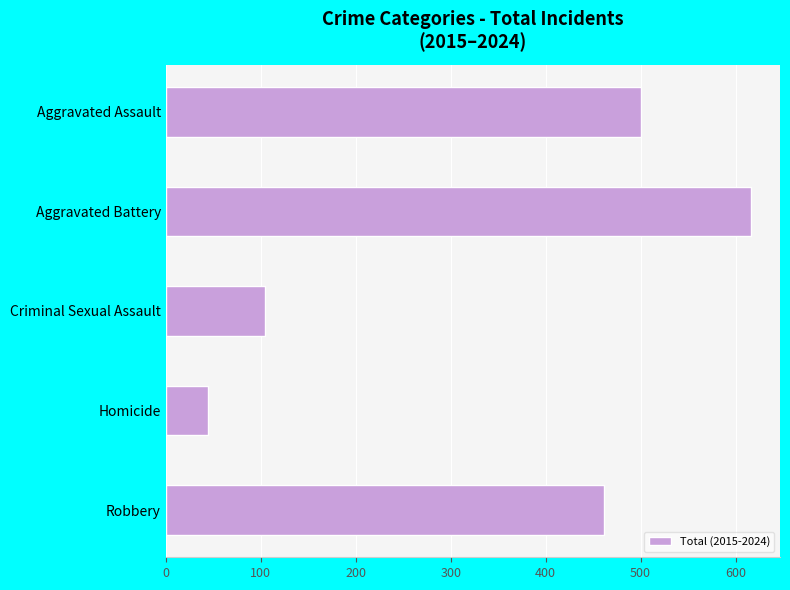

Reading top to bottom, list all the values displayed in this chart.

500	616	105	45	461